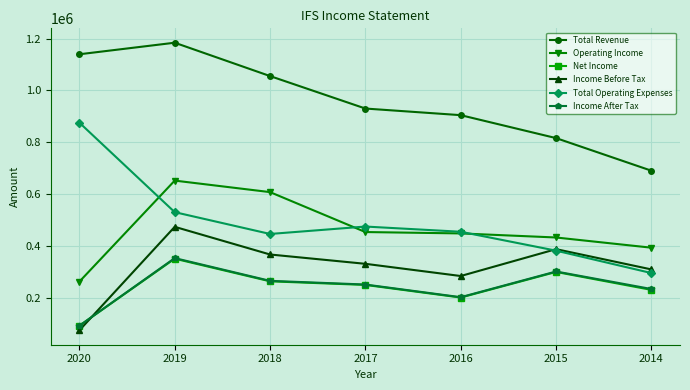

Reading left to right, list all the values displayed in this chart.

Total Revenue: 2020=1139500	2019=1184000	2018=1055500	2017=930400	2016=904900	2015=816500	2014=690900
Operating Income: 2020=263500	2019=652800	2018=608400	2017=454600	2016=449300	2015=433600	2014=394300
Net Income: 2020=93600	2019=352000	2018=264800	2017=250900	2016=202300	2015=300900	2014=231800
Income Before Tax: 2020=75900	2019=474700	2018=368100	2017=332200	2016=285200	2015=388700	2014=310600
Total Operating Expenses: 2020=876000	2019=531200	2018=447200	2017=475800	2016=455700	2015=382900	2014=296600
Income After Tax: 2020=93700	2019=354200	2018=266600	2017=252400	2016=203600	2015=302600	2014=235100